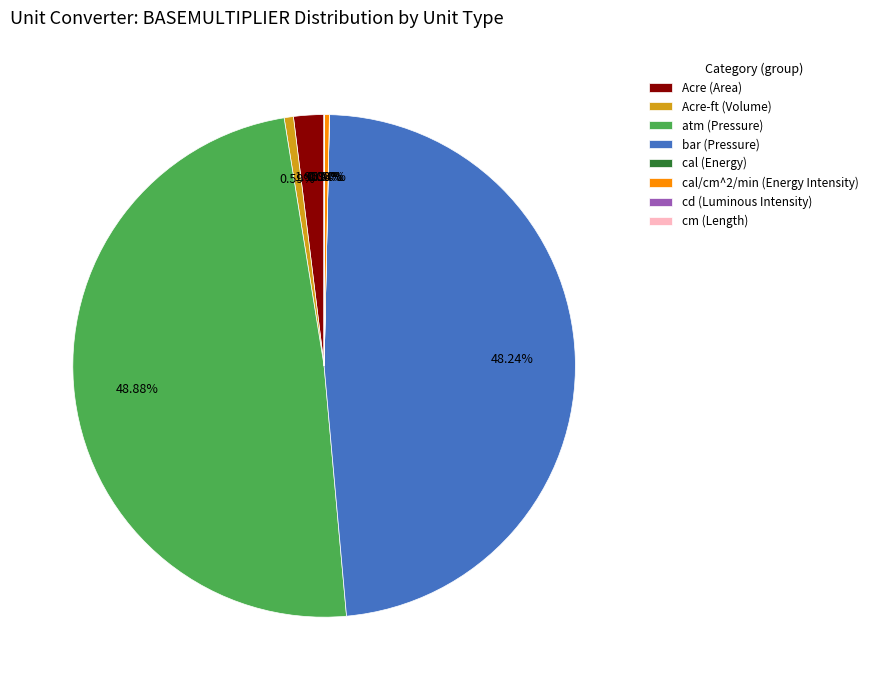

Which has a higher value, bar (Pressure) or Acre (Area)?

bar (Pressure)